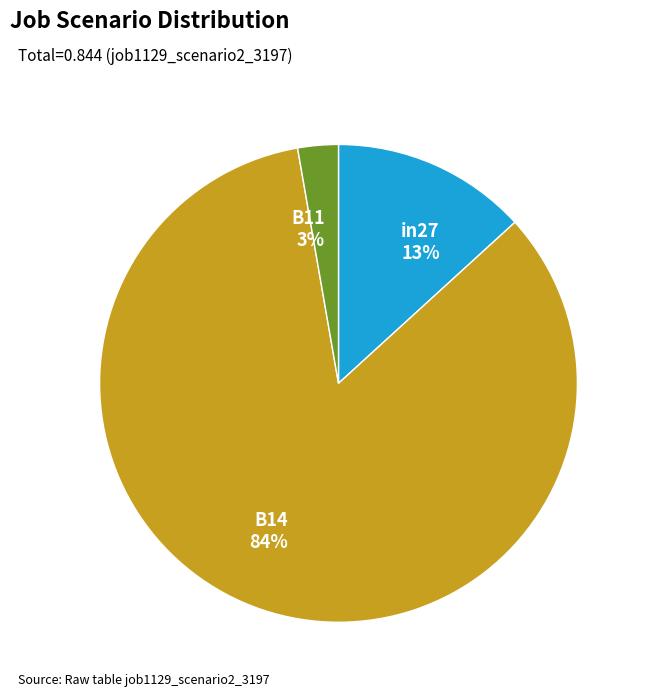

True or false: in27 accounts for 13% of the total.

True